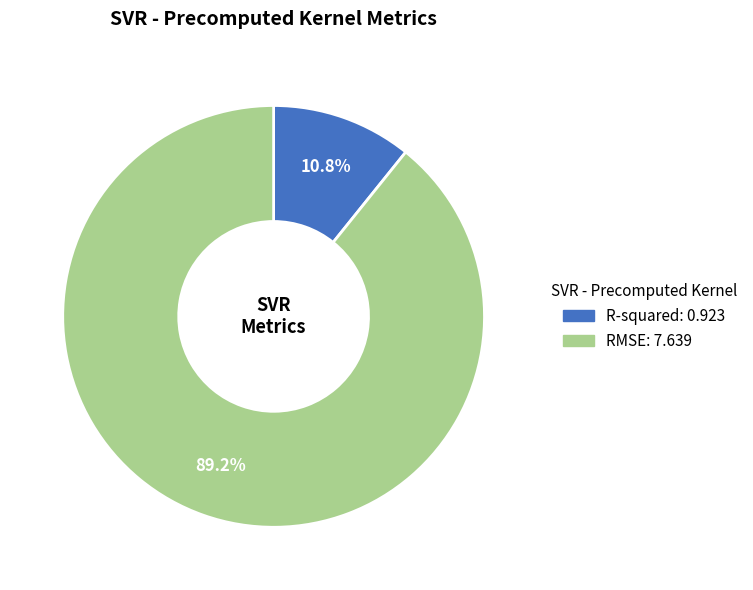

Which slice is the smallest?

R-squared